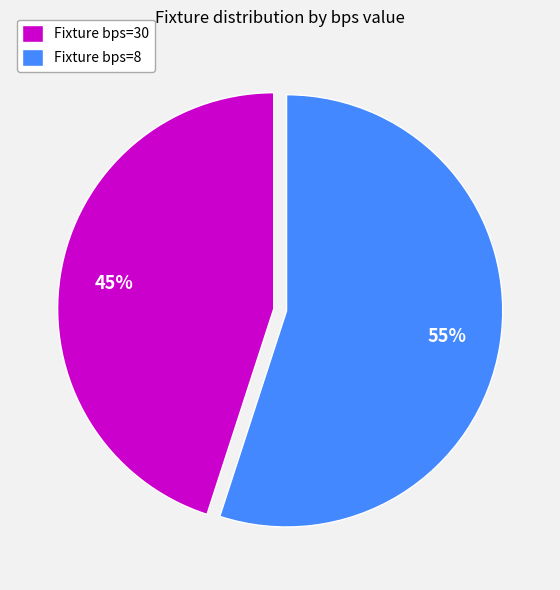

To the nearest percent, what is the difference between the largest and smallest slice percentages?

10%